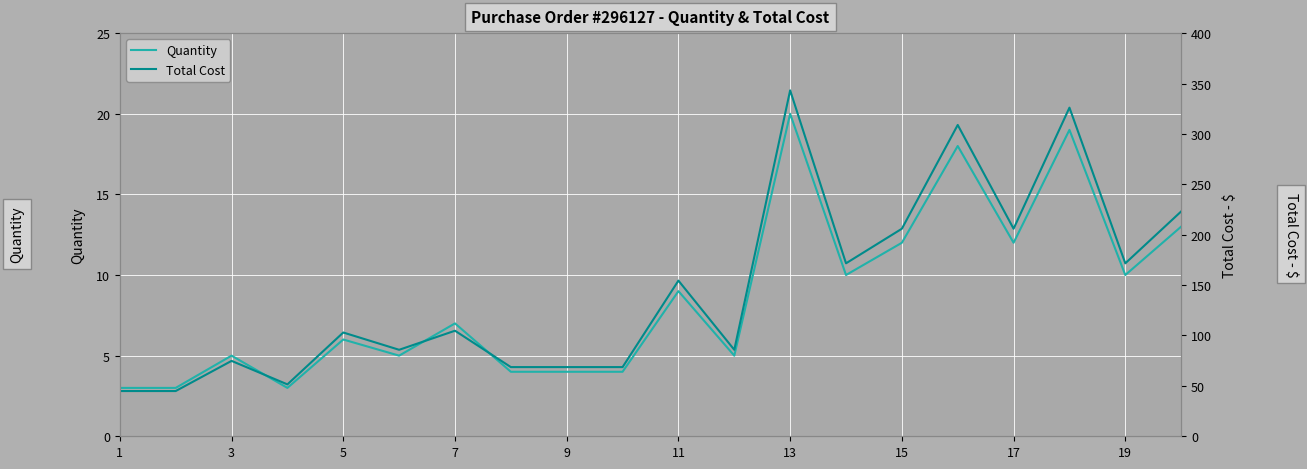

True or false: Quantity and Total Cost intersect in this chart.

False